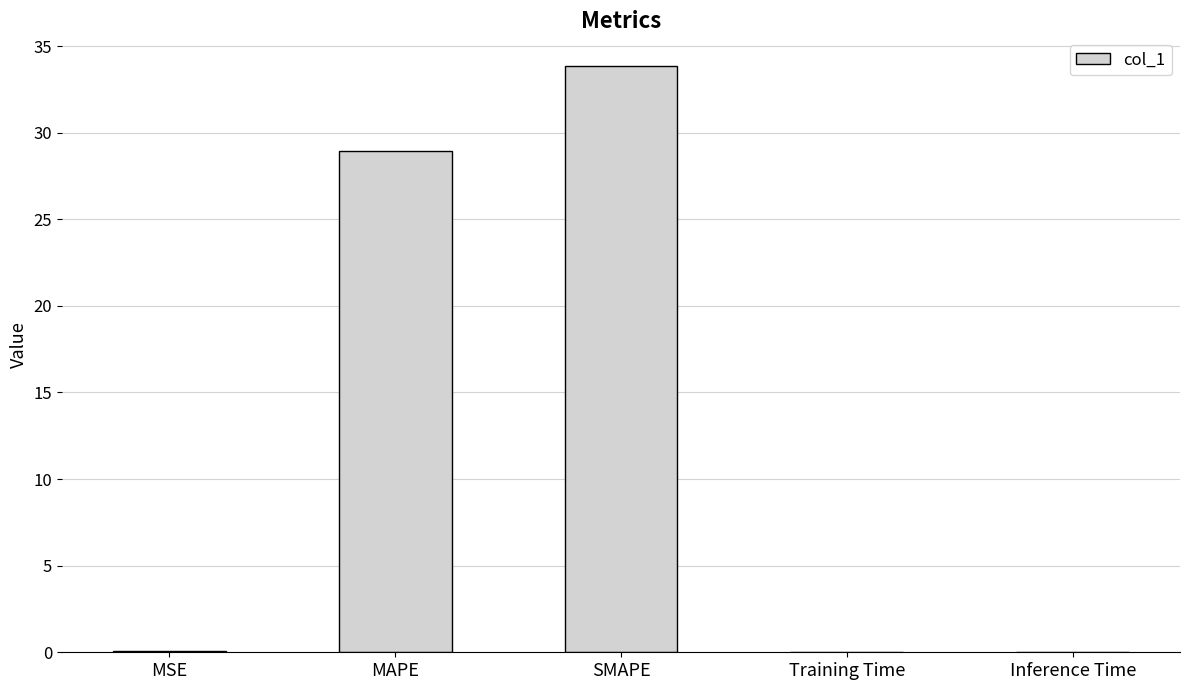

Which has a higher value, SMAPE or MSE?

SMAPE